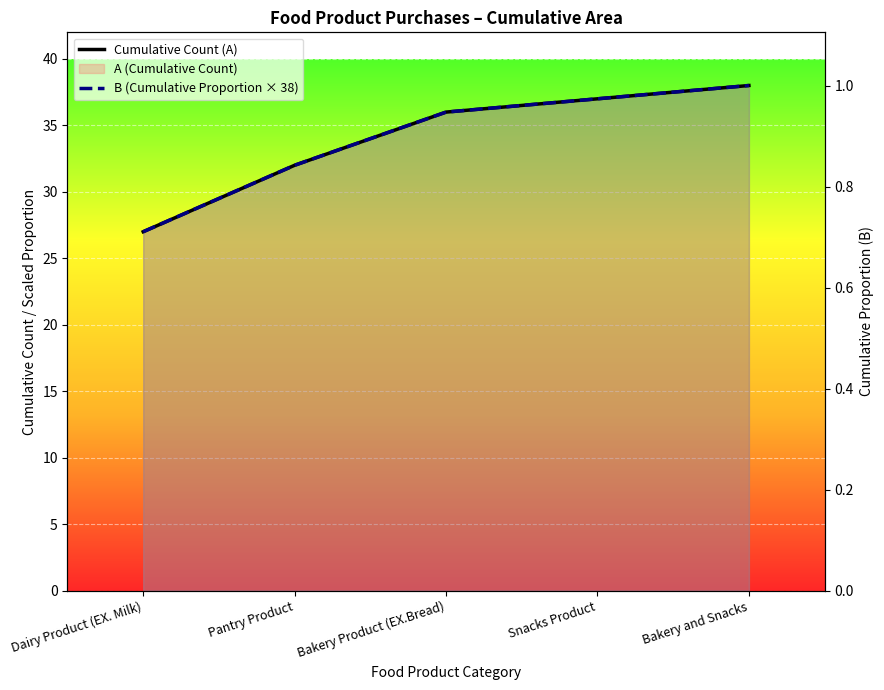

True or false: Cumulative Count (A) has a value of 37 at Snacks Product.

True